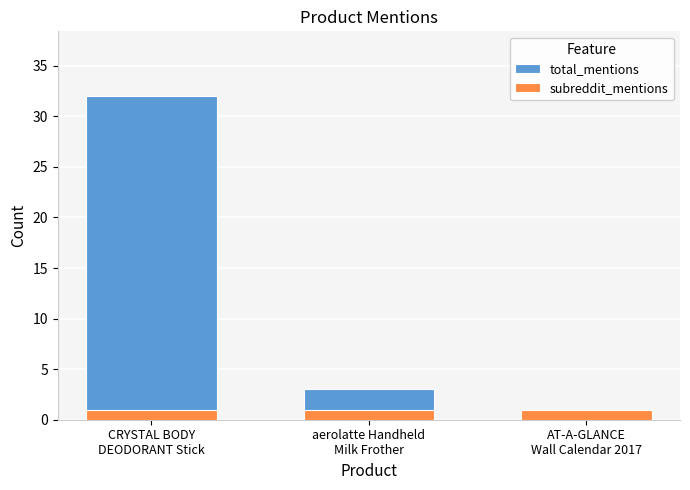

At CRYSTAL BODY
DEODORANT Stick, list the series in order from smallest to largest.

subreddit_mentions, total_mentions